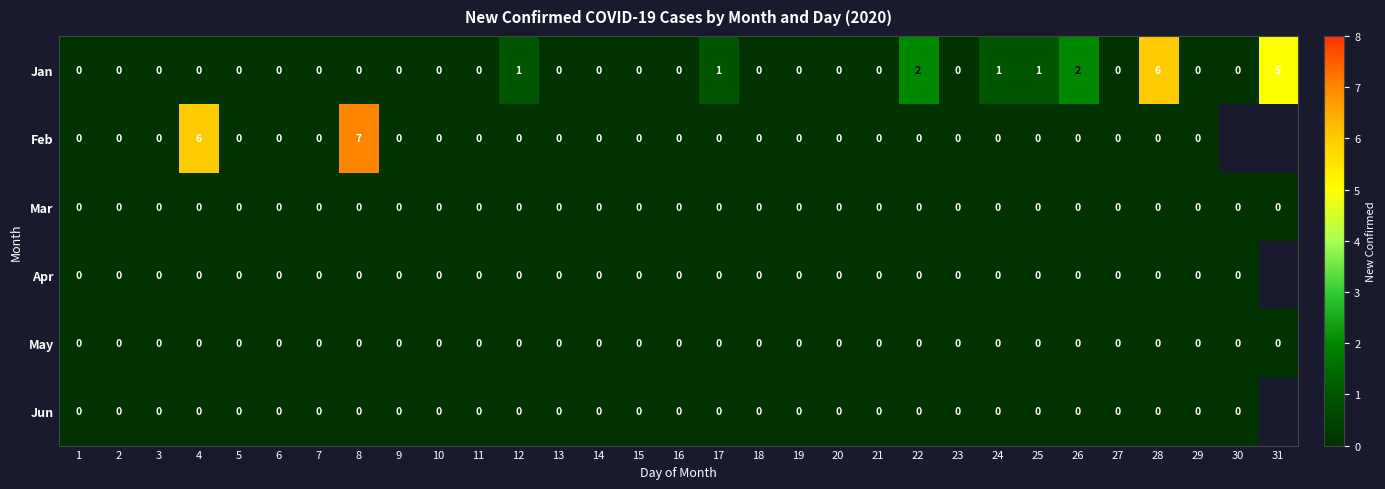

The Jan series shows 2 at 3. True or false?

False